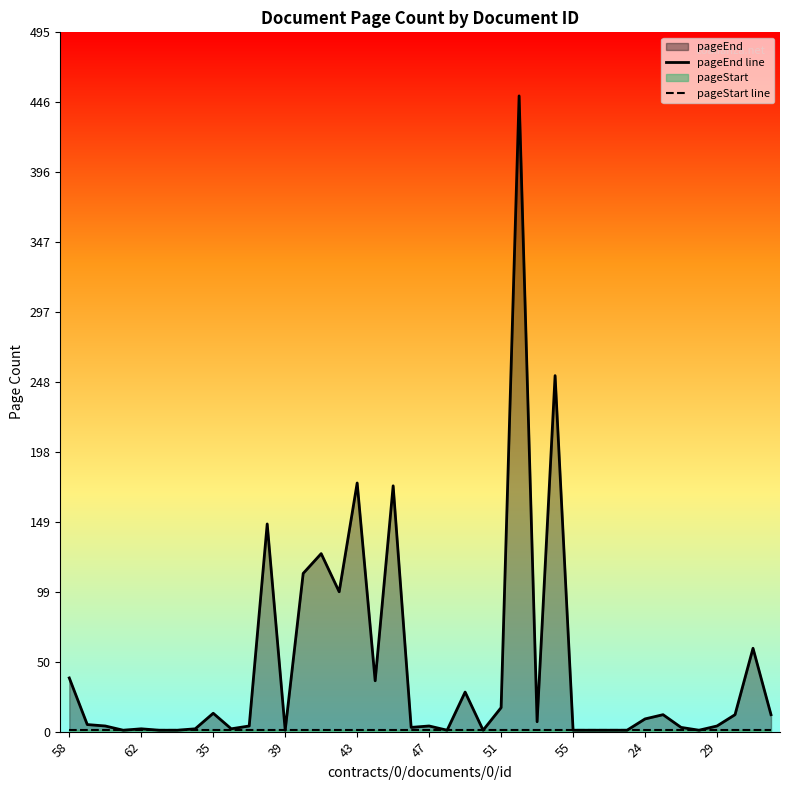

The pageStart line series shows 1 at 62. True or false?

True